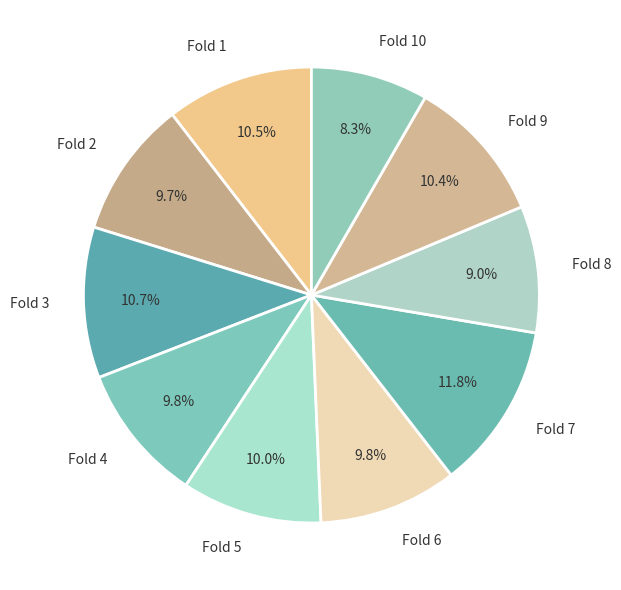

To the nearest percent, what portion does Fold 7 represent?

12%